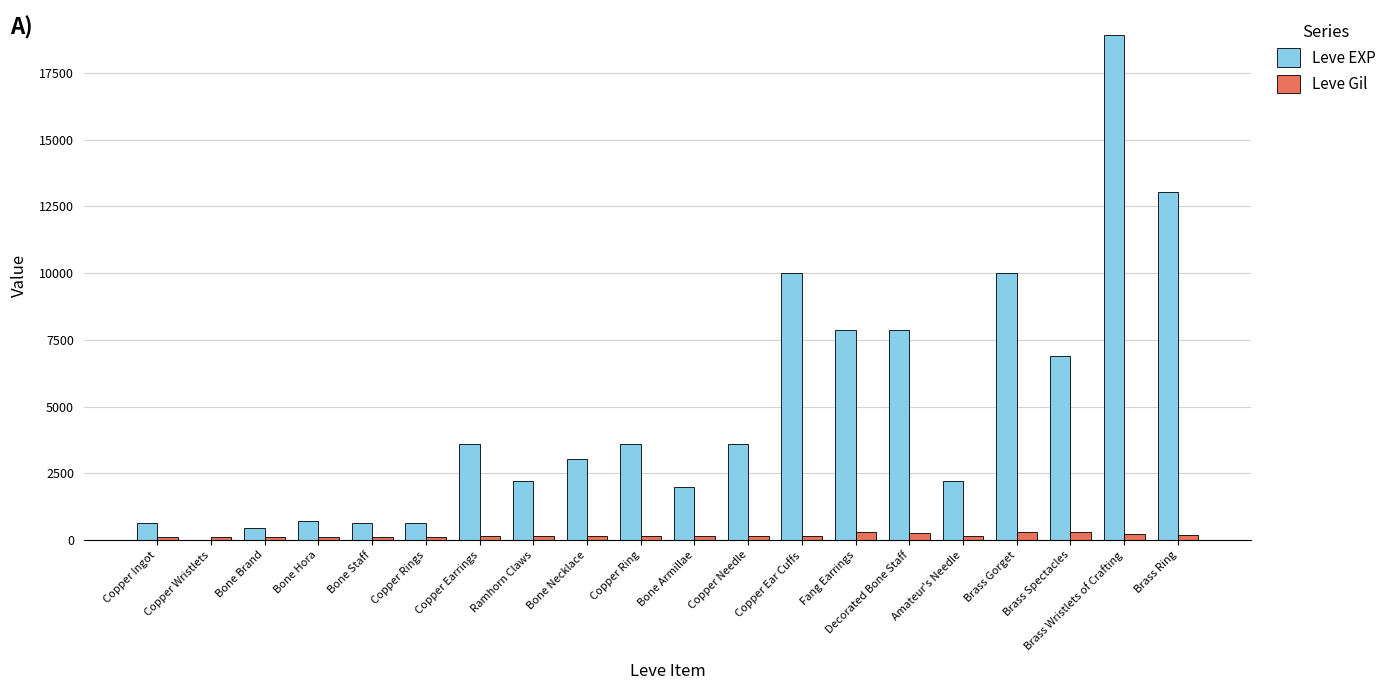

At which label does Leve EXP reach its peak?

Brass Wristlets of Crafting